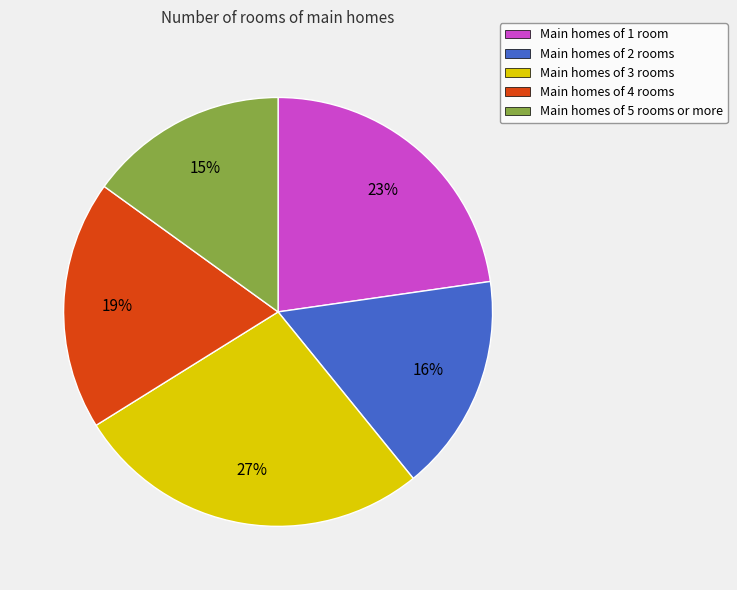

Does any single category account for the majority?

No